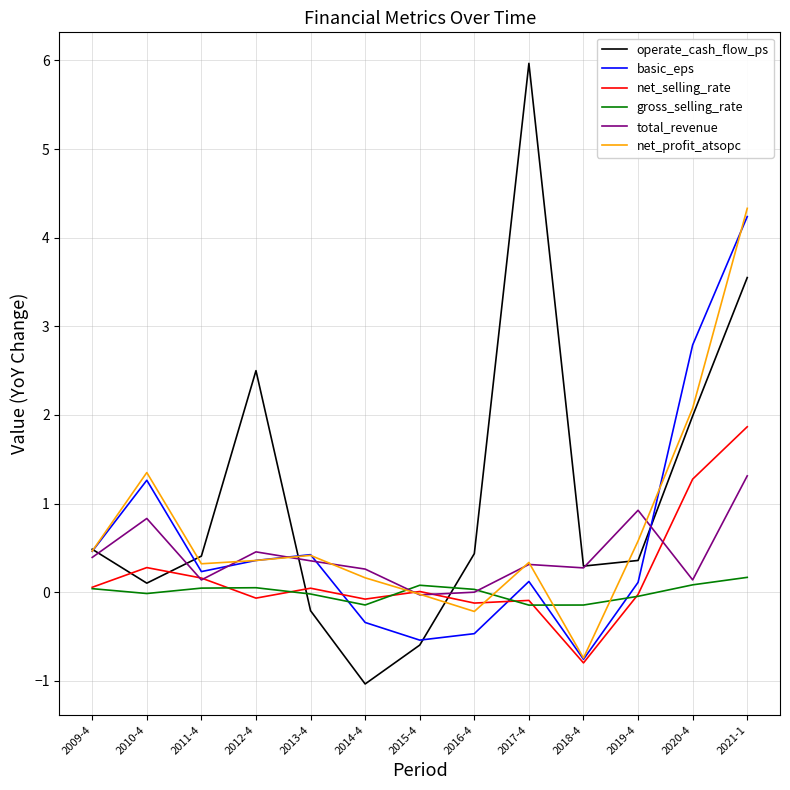

At 2014-4, list the series in order from largest to smallest.

total_revenue, net_profit_atsopc, net_selling_rate, gross_selling_rate, basic_eps, operate_cash_flow_ps